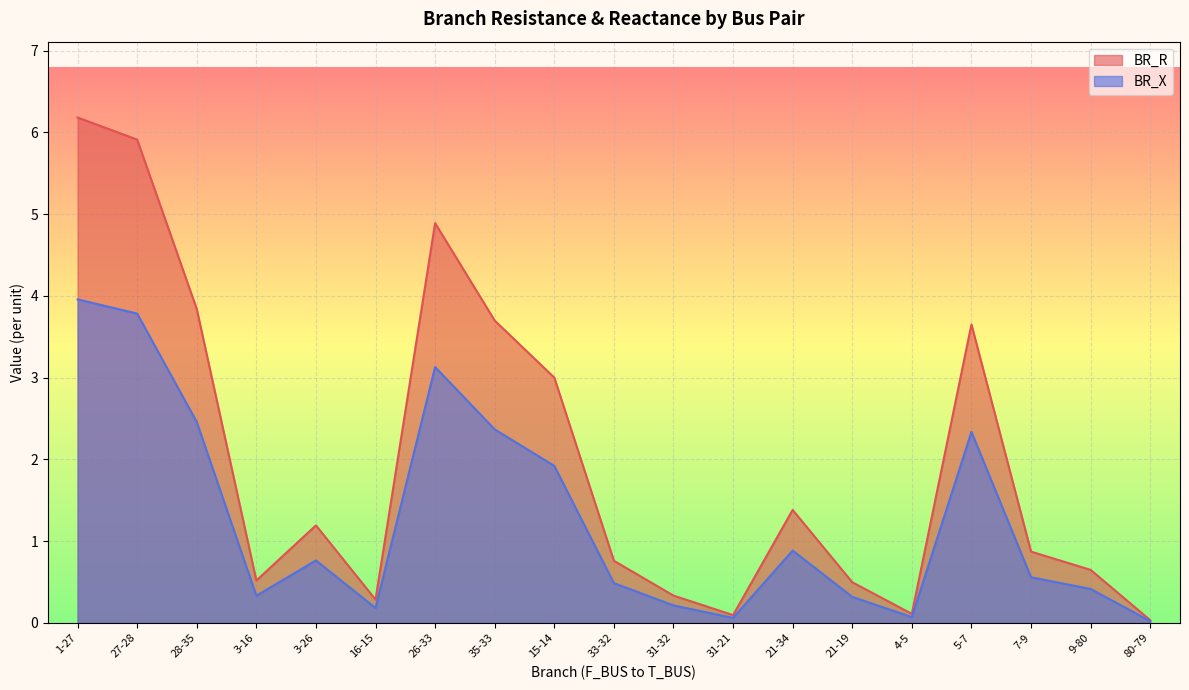

Which series has the largest range (max minus min)?

BR_R